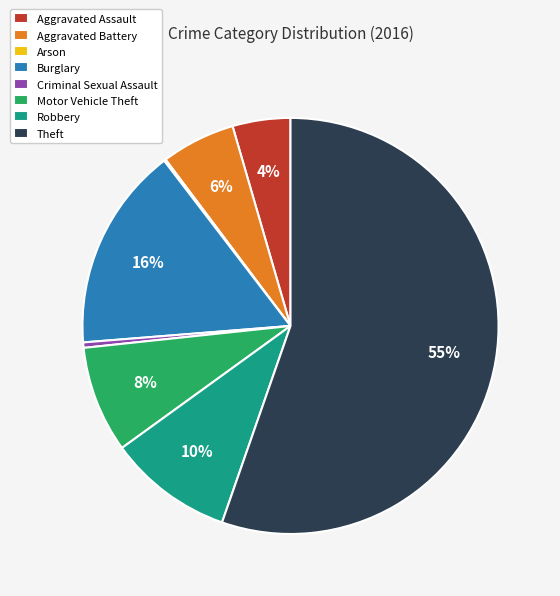

What is the ratio of the value at Motor Vehicle Theft to the value at Burglary?

0.5